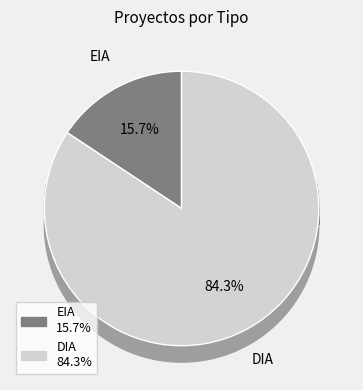

What percentage do DIA and EIA together represent?

100.0%